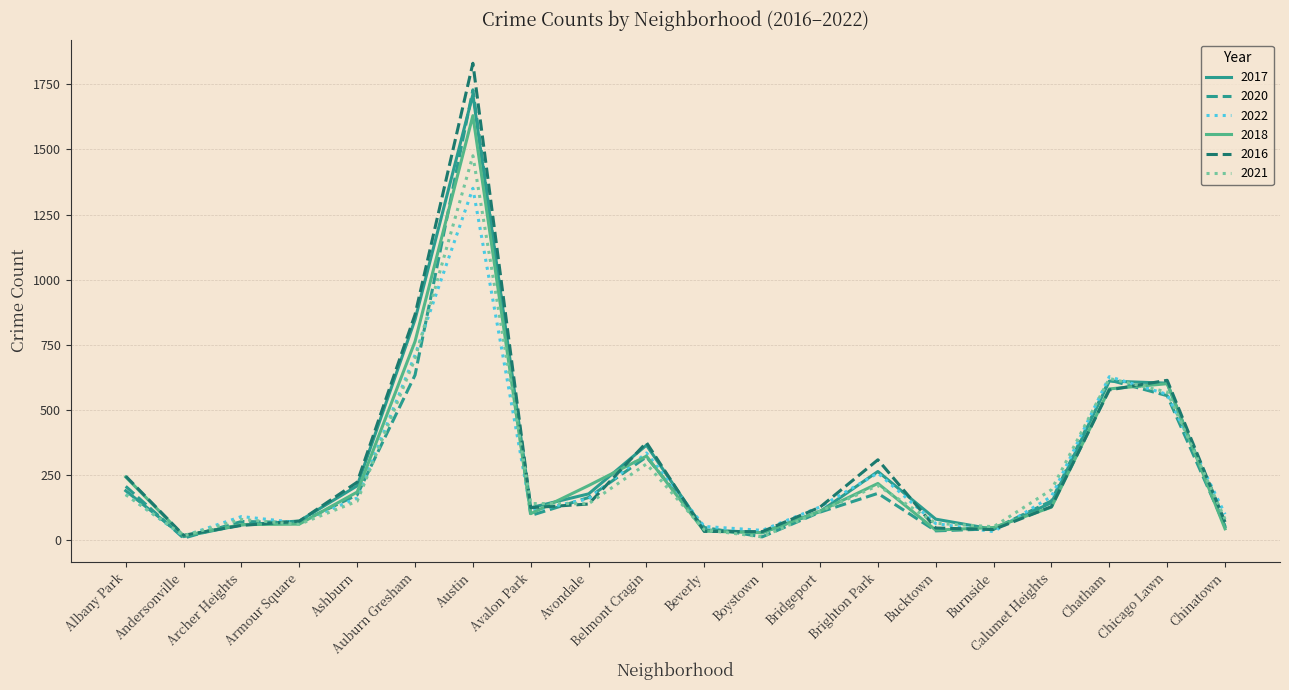

Is it true that 2022 equals 827 at Chatham?

False